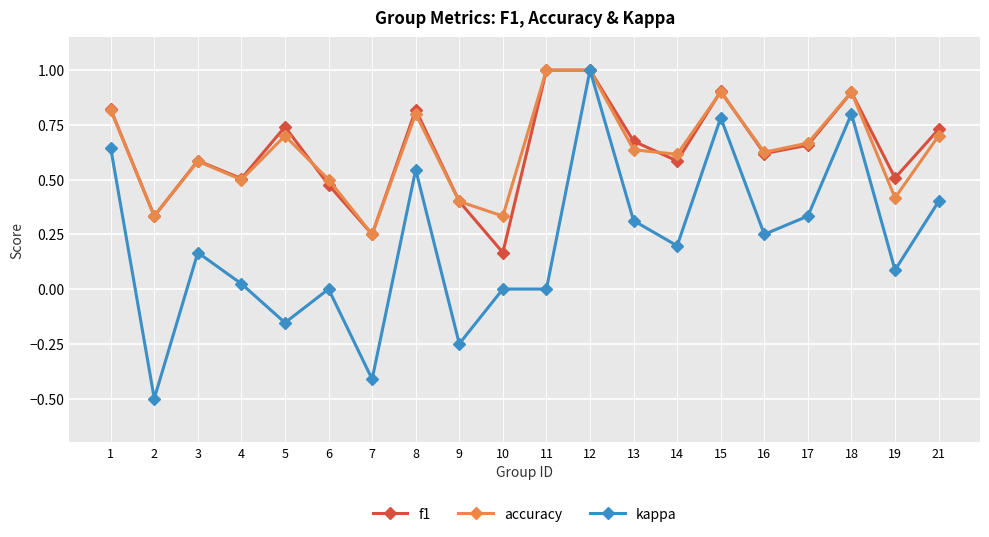

What is the total value across all series at 15?

2.6